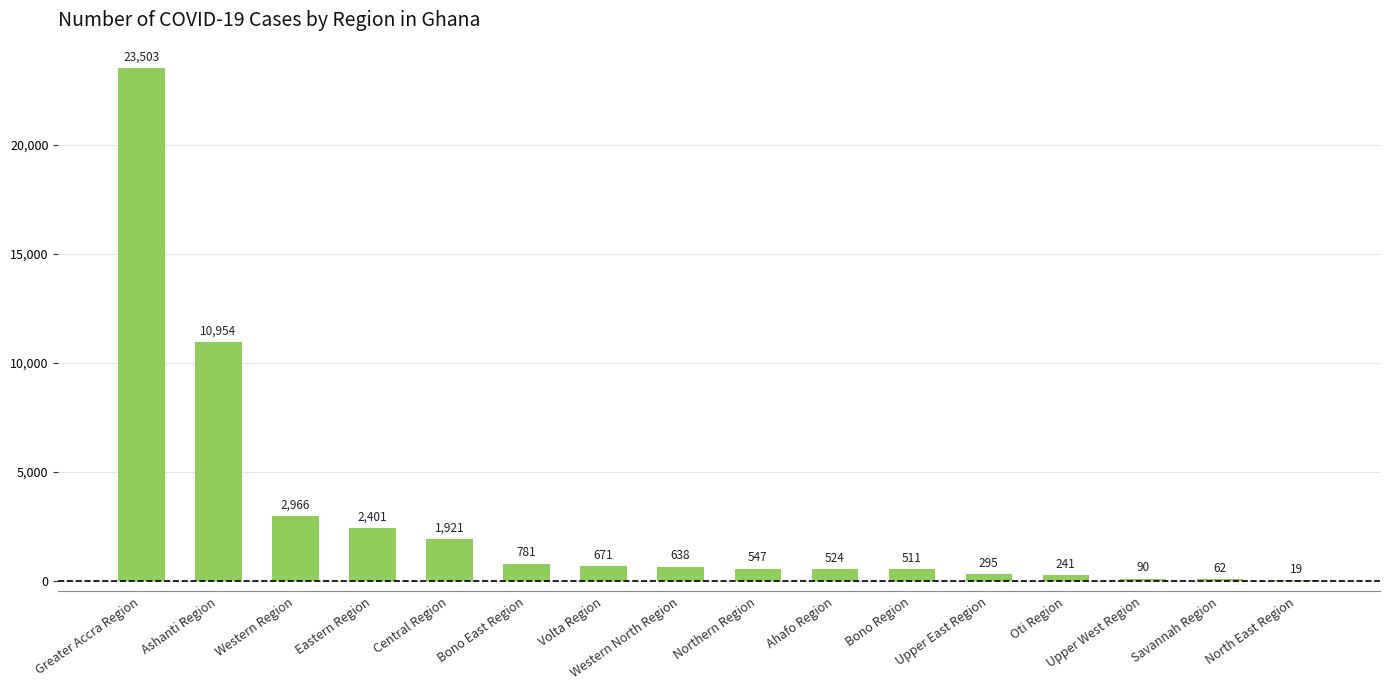

What is the average value?

2883